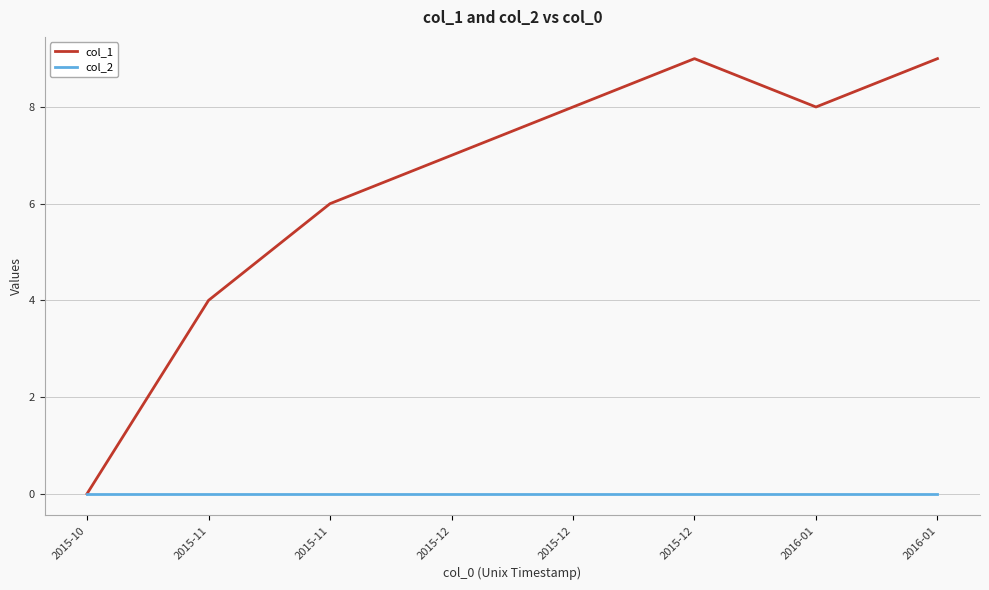

What are all the series names shown in the legend?

col_1, col_2